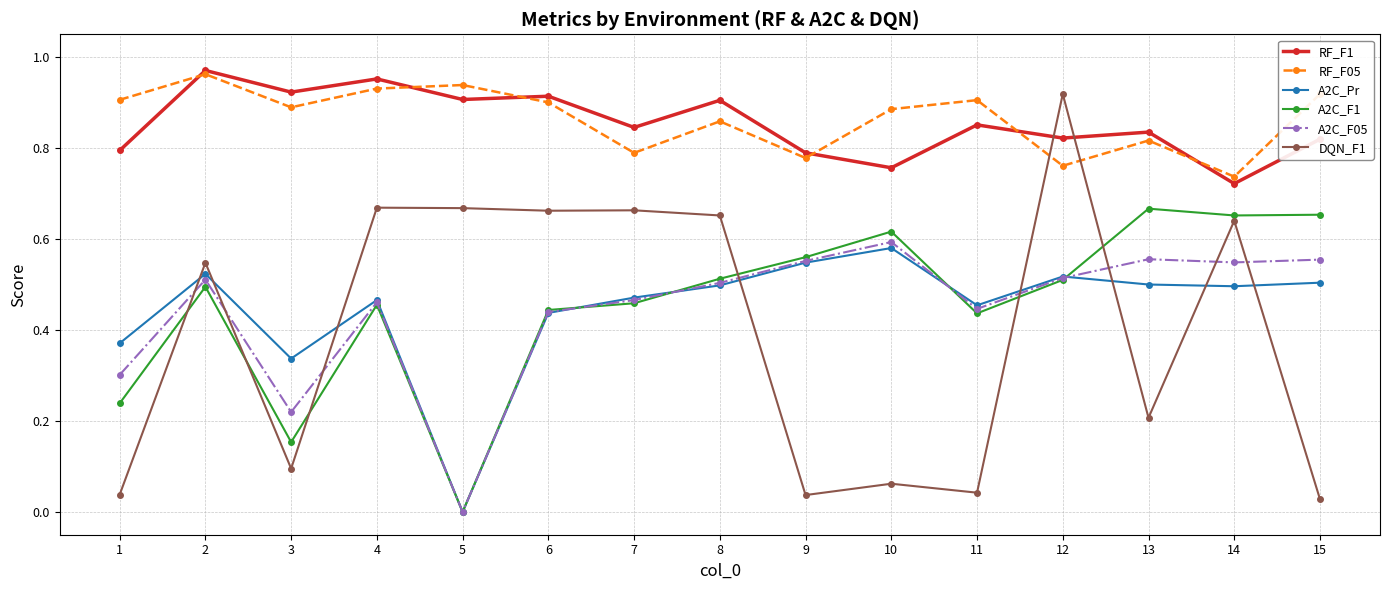

The value of A2C_F1 at 4 is 0.1. True or false?

False